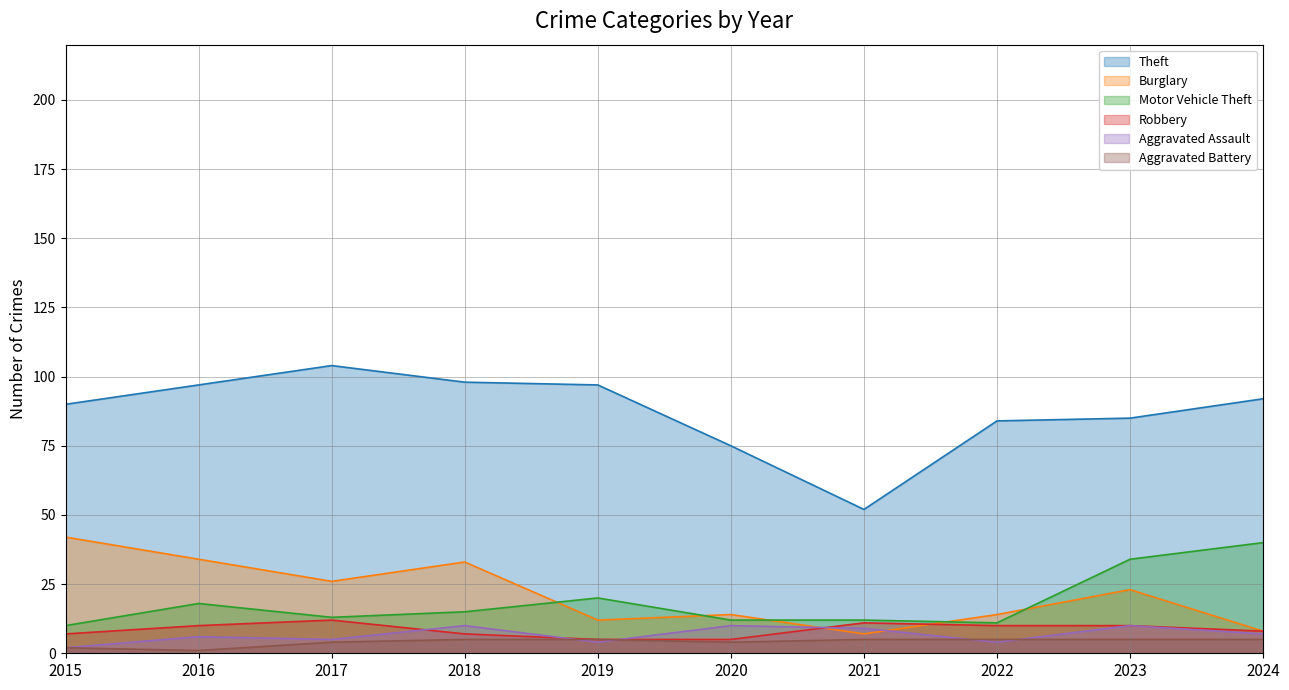

Which series ends up on top after the final intersection of Robbery and Aggravated Assault?

Robbery